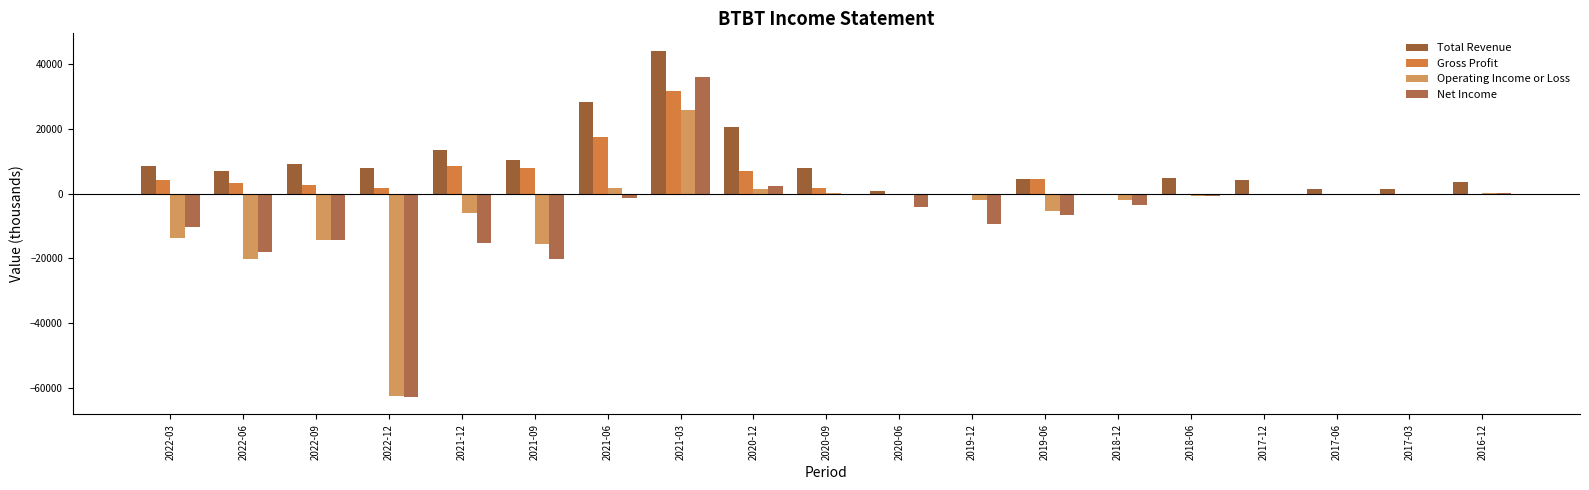

Reading left to right, list all the values displayed in this chart.

Total Revenue: 2022-03=8600	2022-06=6800	2022-09=9100	2022-12=7800	2021-12=13400	2021-09=10400	2021-06=28300	2021-03=44000	2020-12=20400	2020-09=7900	2020-06=700	2019-12=0	2019-06=4500	2018-12=0	2018-06=4900	2017-12=4200	2017-06=1400	2017-03=1400	2016-12=3700
Gross Profit: 2022-03=4300	2022-06=3200	2022-09=2600	2022-12=1800	2021-12=8600	2021-09=7800	2021-06=17400	2021-03=31500	2020-12=7000	2020-09=1700	2020-06=0	2019-12=0	2019-06=4500	2018-12=0	2018-06=0	2017-12=0	2017-06=0	2017-03=0	2016-12=0
Operating Income or Loss: 2022-03=-13800	2022-06=-20300	2022-09=-14300	2022-12=-62500	2021-12=-5900	2021-09=-15600	2021-06=1700	2021-03=25700	2020-12=1500	2020-09=100	2020-06=-400	2019-12=-2000	2019-06=-5300	2018-12=-1900	2018-06=-800	2017-12=-500	2017-06=-400	2017-03=-400	2016-12=200
Net Income: 2022-03=-10200	2022-06=-18100	2022-09=-14300	2022-12=-62700	2021-12=-15300	2021-09=-20100	2021-06=-1300	2021-03=35800	2020-12=2200	2020-09=0	2020-06=-4100	2019-12=-9500	2019-06=-6500	2018-12=-3400	2018-06=-700	2017-12=-400	2017-06=-300	2017-03=-200	2016-12=200